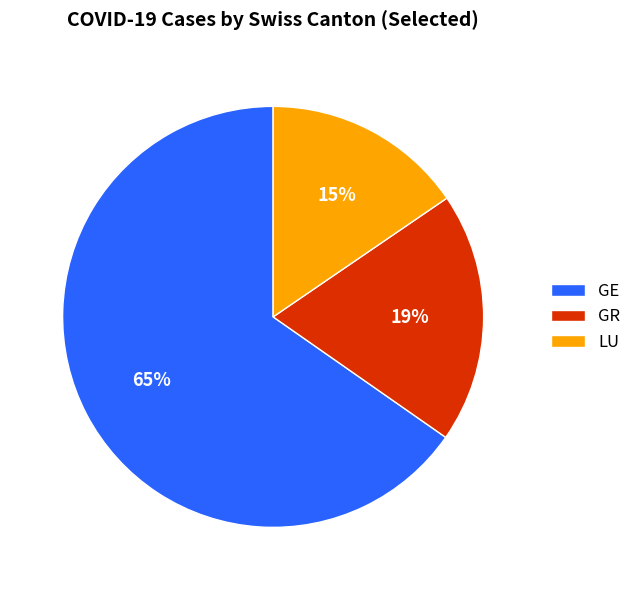

Between LU and GR, which is larger?

GR